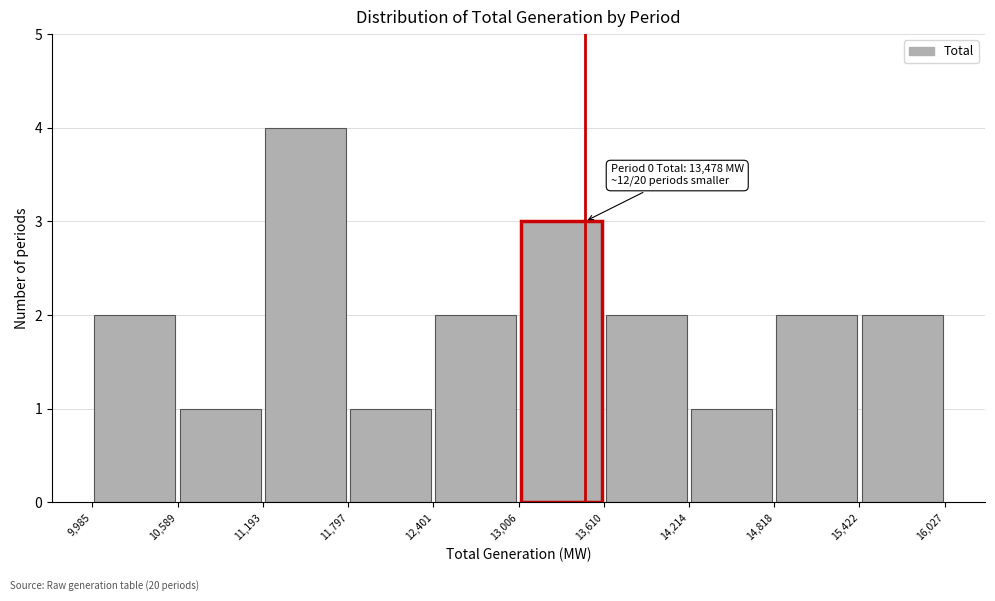

Over which range of the x-axis is the bar tallest?

11,193 to 11,797